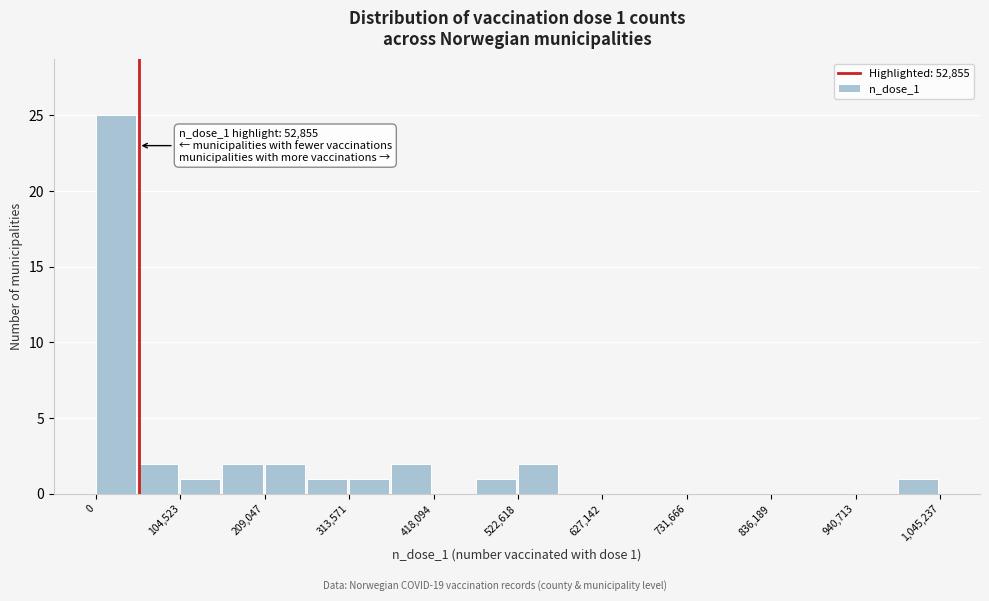

Around what value on the x-axis is the tallest bar? Give the approximate position of its centre, as read against the axis.

20000